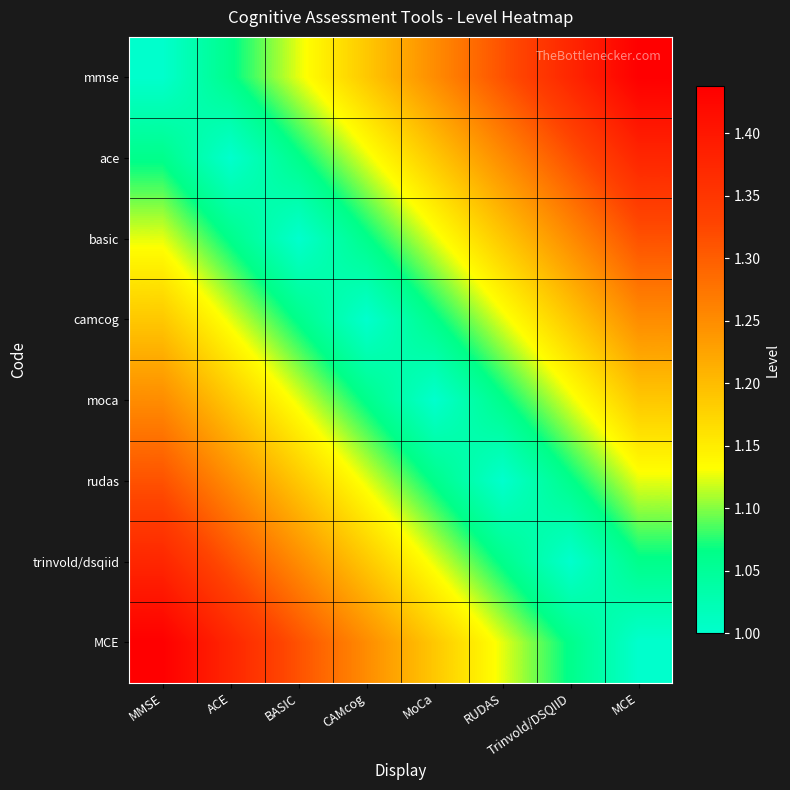

Reading left to right, transcribe all the data shown in this chart.

mmse: MMSE=1.0	ACE=1.1	BASIC=1.1	CAMcog=1.2	MoCa=1.2	RUDAS=1.3	Trinvold/DSQIID=1.4	MCE=1.4
ace: MMSE=1.1	ACE=1.0	BASIC=1.1	CAMcog=1.1	MoCa=1.2	RUDAS=1.2	Trinvold/DSQIID=1.3	MCE=1.4
basic: MMSE=1.1	ACE=1.1	BASIC=1.0	CAMcog=1.1	MoCa=1.1	RUDAS=1.2	Trinvold/DSQIID=1.2	MCE=1.3
camcog: MMSE=1.2	ACE=1.1	BASIC=1.1	CAMcog=1.0	MoCa=1.1	RUDAS=1.1	Trinvold/DSQIID=1.2	MCE=1.2
moca: MMSE=1.2	ACE=1.2	BASIC=1.1	CAMcog=1.1	MoCa=1.0	RUDAS=1.1	Trinvold/DSQIID=1.1	MCE=1.2
rudas: MMSE=1.3	ACE=1.2	BASIC=1.2	CAMcog=1.1	MoCa=1.1	RUDAS=1.0	Trinvold/DSQIID=1.1	MCE=1.1
trinvold/dsqiid: MMSE=1.4	ACE=1.3	BASIC=1.2	CAMcog=1.2	MoCa=1.1	RUDAS=1.1	Trinvold/DSQIID=1.0	MCE=1.1
MCE: MMSE=1.4	ACE=1.4	BASIC=1.3	CAMcog=1.2	MoCa=1.2	RUDAS=1.1	Trinvold/DSQIID=1.1	MCE=1.0